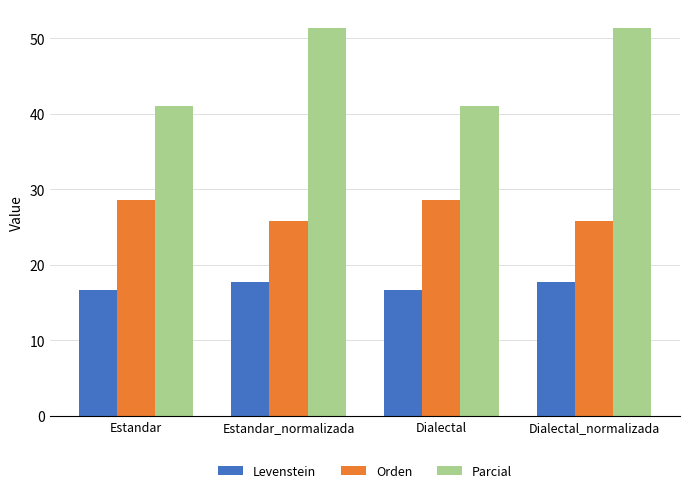

Does the chart contain any negative values?

No